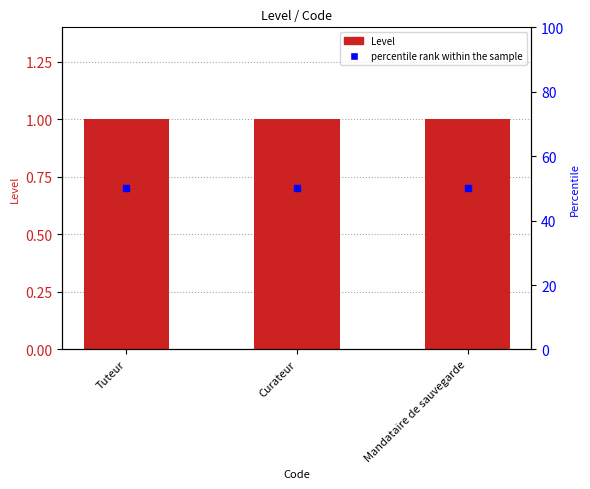

Which series contains the highest Y value?

percentile rank within the sample